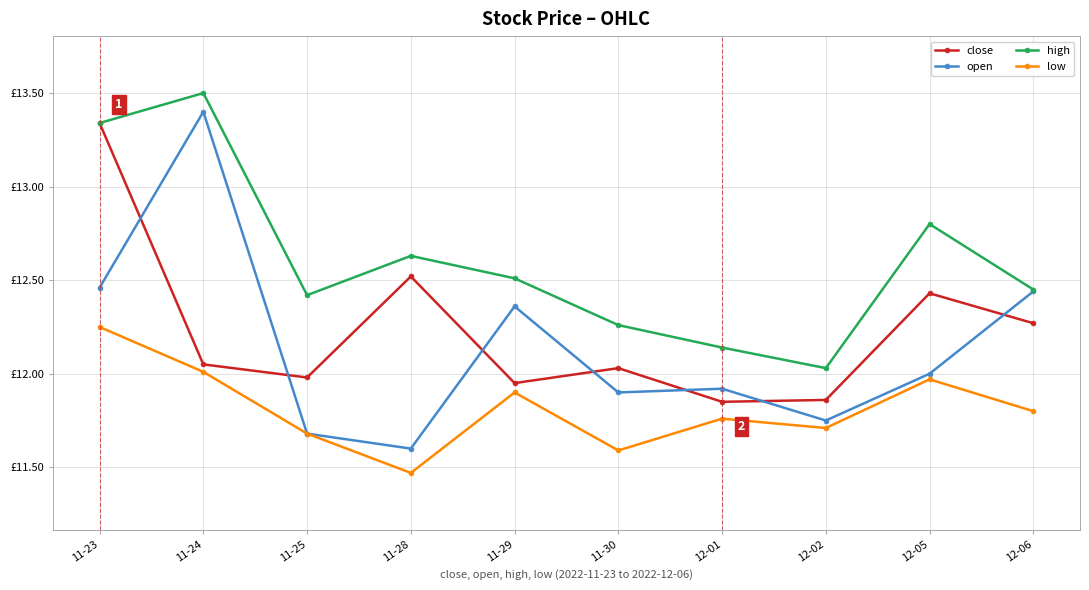

What is the difference between the maximum and minimum values in the close series?

1.5